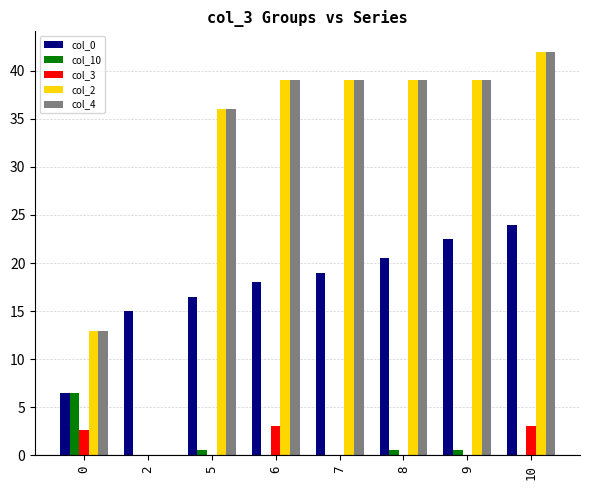

What is the total value across all series at 2?

15.0